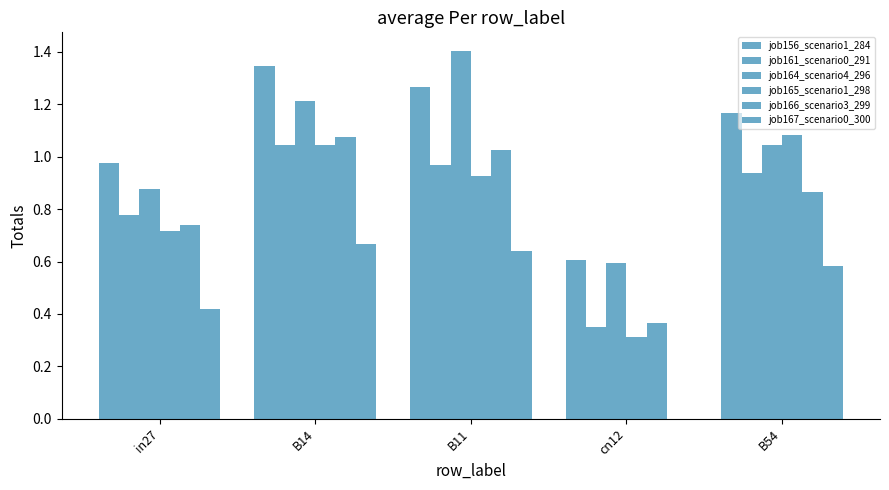

At how many categories does at least one series exceed 0?

5